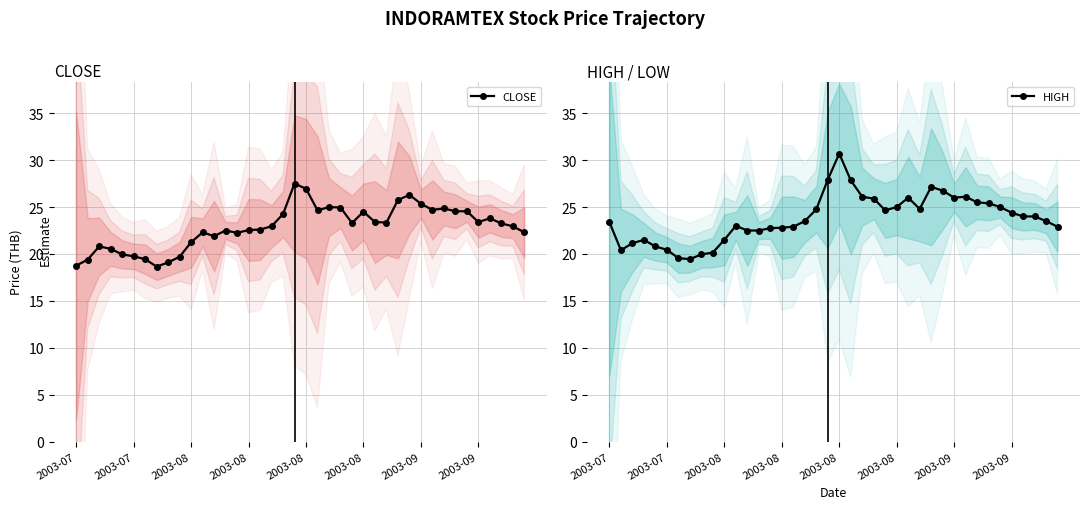

How many values in the HIGH series are below 24?

20